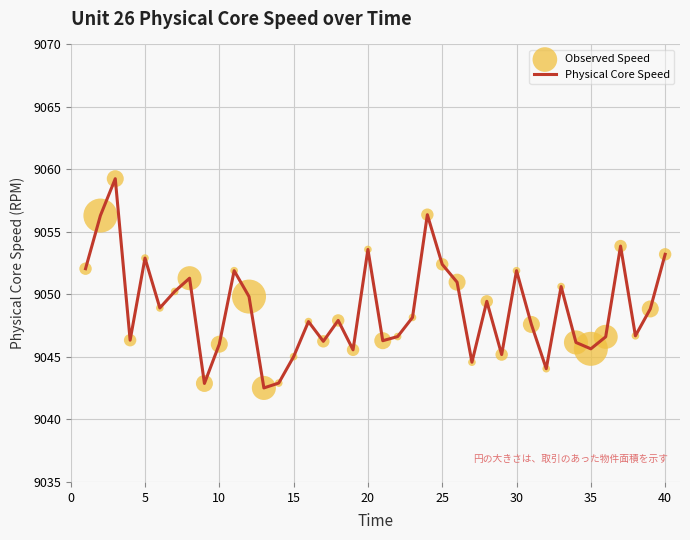

What is the greatest value displayed?

9059.3